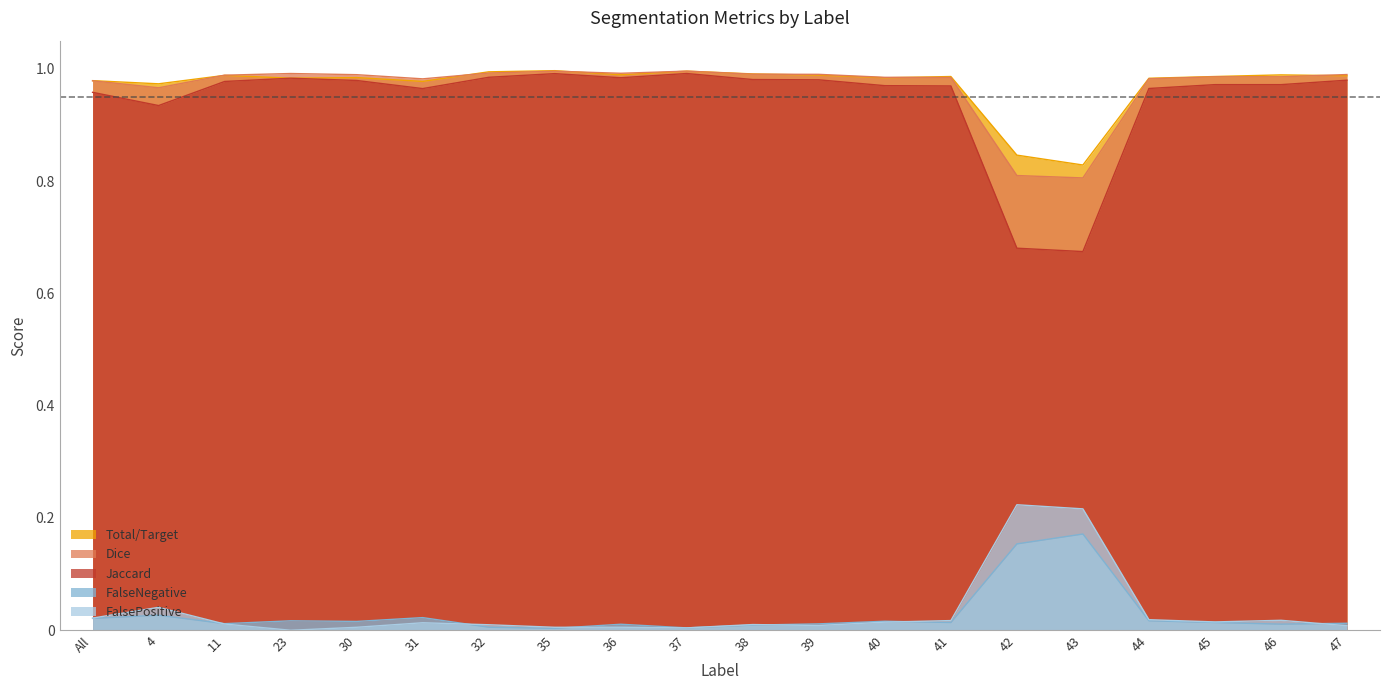

At which category does Total/Target reach its first local valley?

4